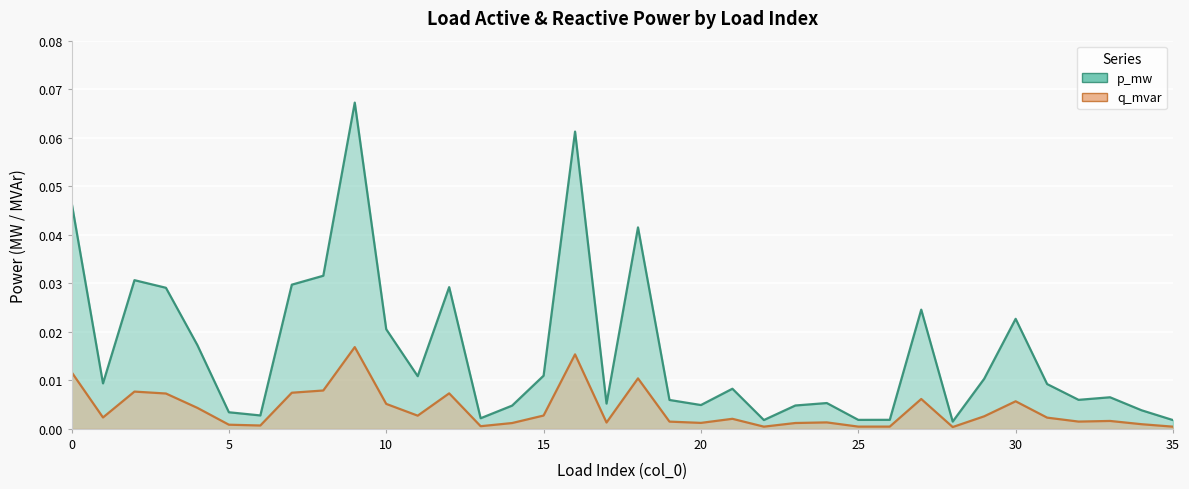

True or false: q_mvar and p_mw intersect in this chart.

False